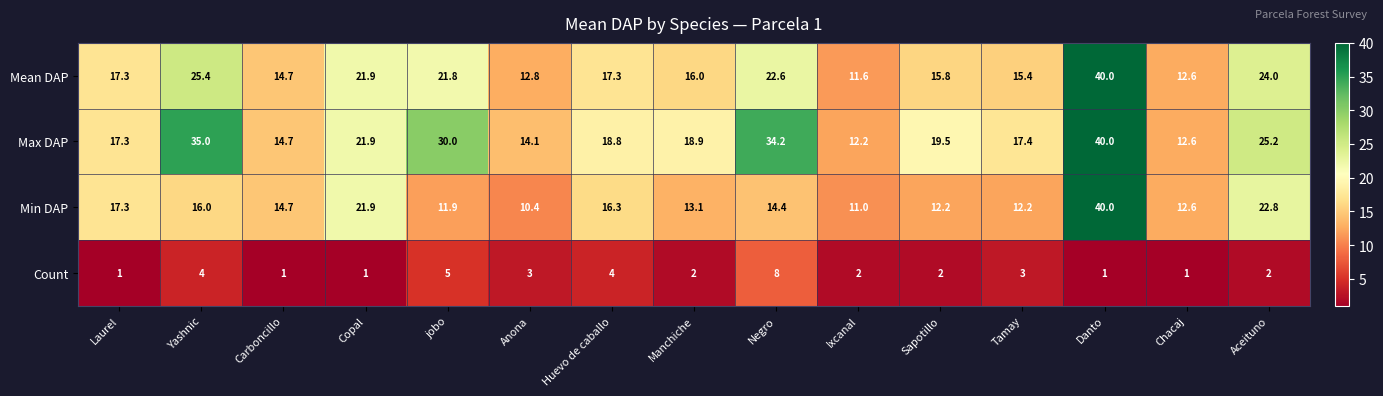

Count the number of categories in the chart.

15